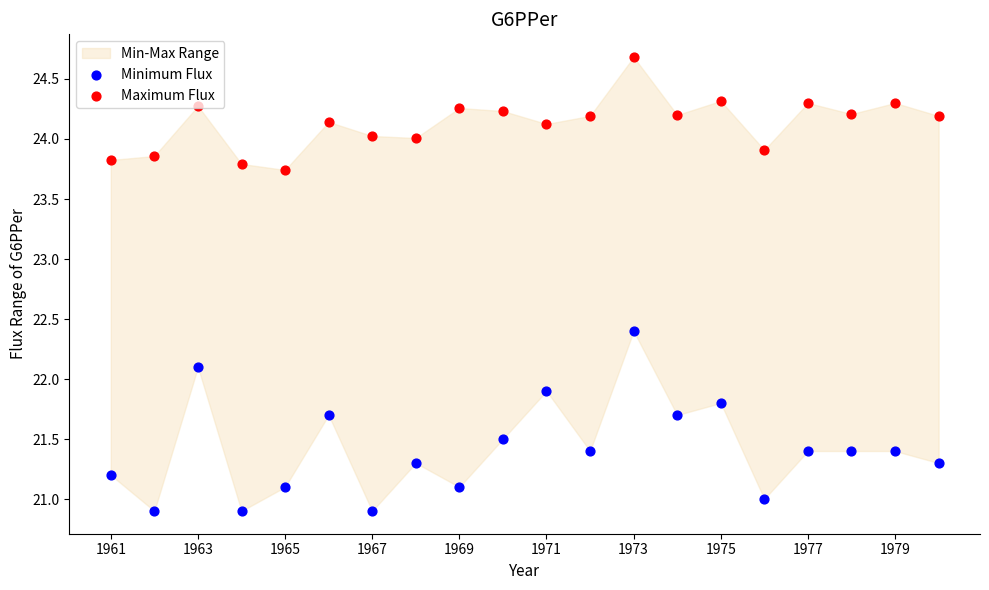

Which series contains the lowest Y value?

Minimum Flux